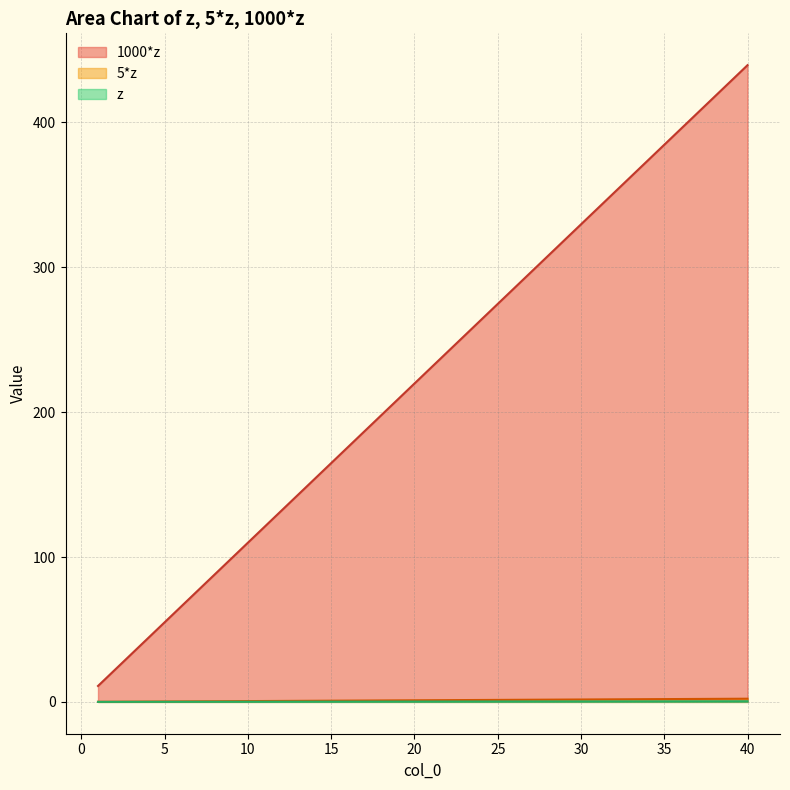

Reading left to right, list all the values displayed in this chart.

z: 11.0	22.0	33.0	44.0	54.9	65.9	76.9	87.9	98.9	109.9	120.9	131.9	142.9	153.8	164.8	175.8	186.8	197.8	208.8	219.8	230.8	241.8	252.7	263.7	274.7	285.7	296.7	307.7	318.7	329.7	340.7	351.6	362.6	373.6	384.6	395.6	406.6	417.6	428.6	439.6
5*z: 0.1	0.1	0.2	0.2	0.3	0.3	0.4	0.4	0.5	0.5	0.6	0.7	0.7	0.8	0.8	0.9	0.9	1.0	1.0	1.1	1.2	1.2	1.3	1.3	1.4	1.4	1.5	1.5	1.6	1.6	1.7	1.8	1.8	1.9	1.9	2.0	2.0	2.1	2.1	2.2
1000*z: 0.0	0.0	0.0	0.0	0.1	0.1	0.1	0.1	0.1	0.1	0.1	0.1	0.1	0.2	0.2	0.2	0.2	0.2	0.2	0.2	0.2	0.2	0.3	0.3	0.3	0.3	0.3	0.3	0.3	0.3	0.3	0.4	0.4	0.4	0.4	0.4	0.4	0.4	0.4	0.4